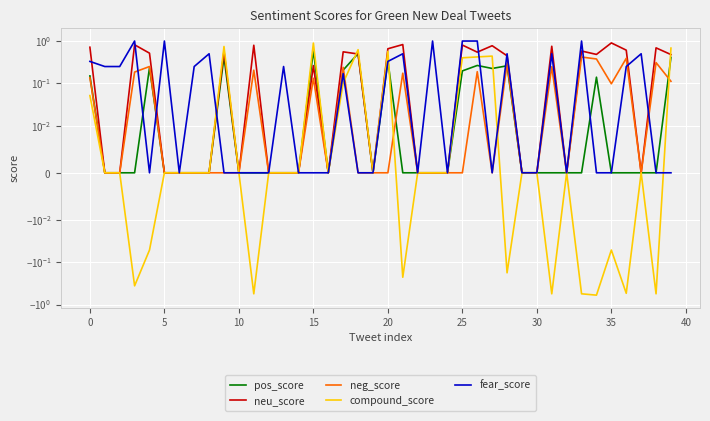

What is the label of the 26th point from the right?

14